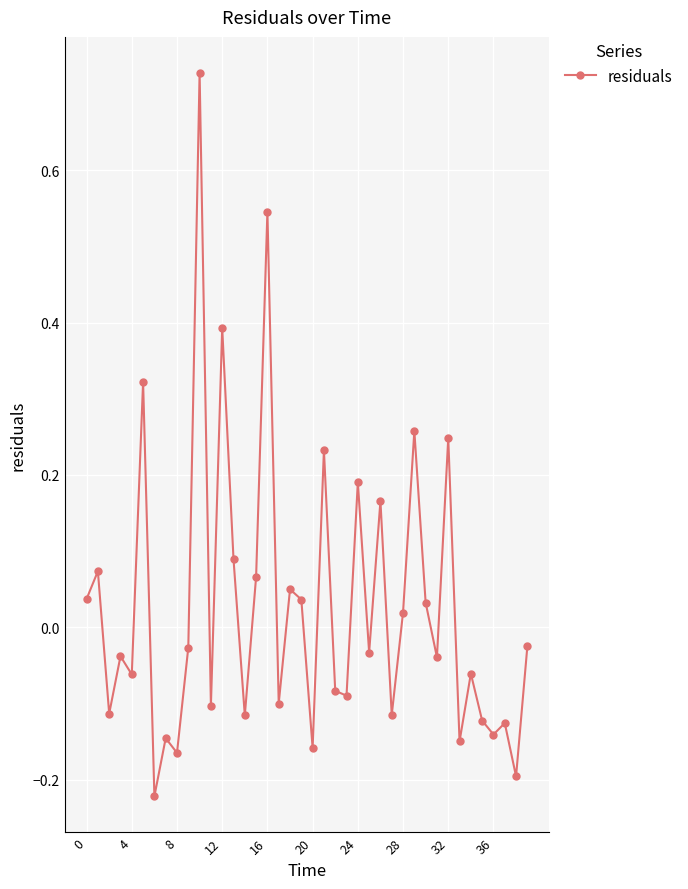

What is the sum of all values?

1.1